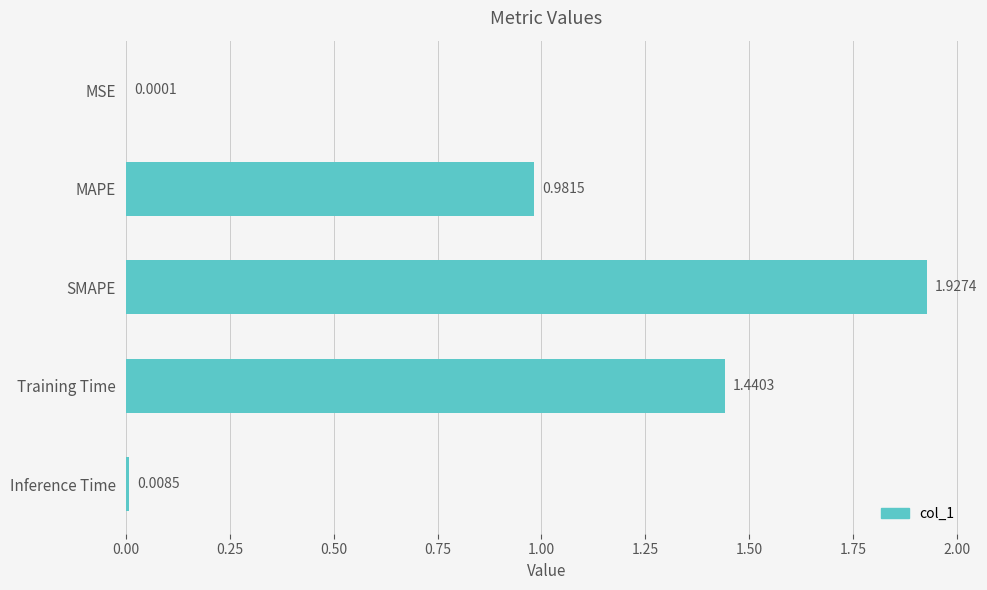

What is the change in value from MSE to MAPE?

+1.0